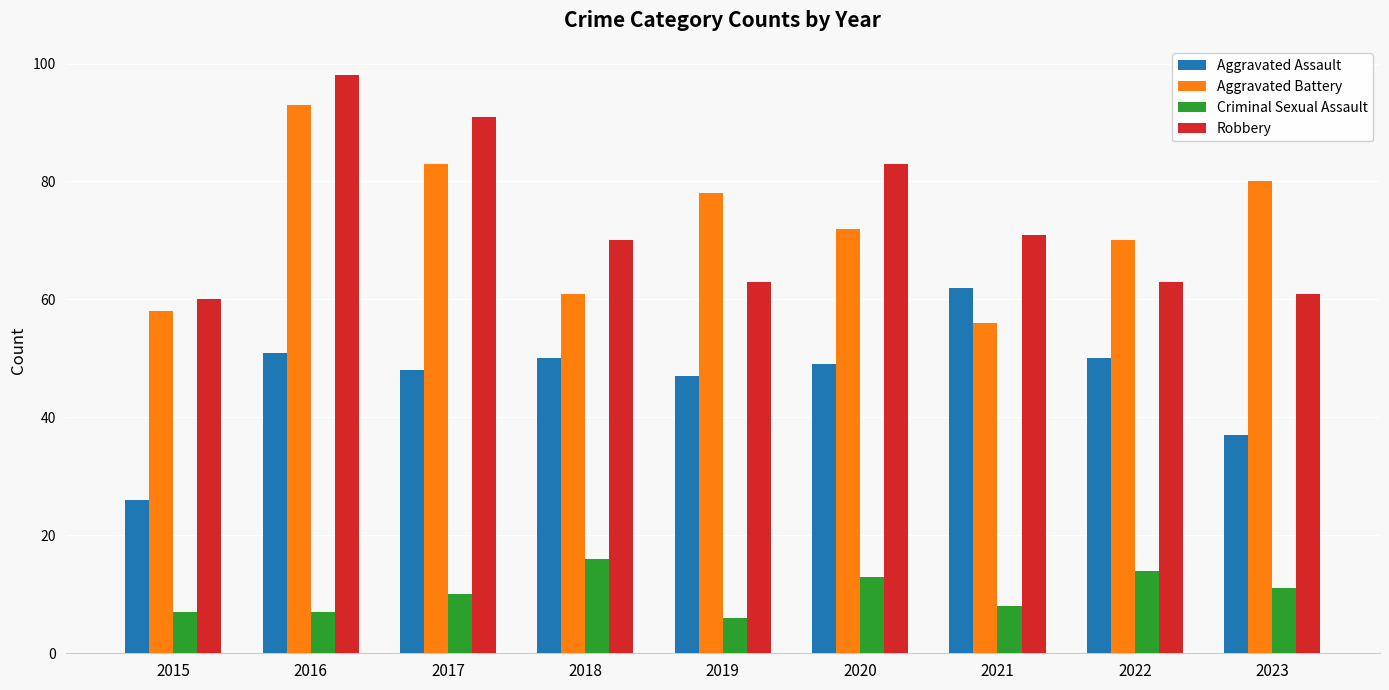

Reading left to right, transcribe all the data shown in this chart.

Aggravated Assault: 26	51	48	50	47	49	62	50	37
Aggravated Battery: 58	93	83	61	78	72	56	70	80
Criminal Sexual Assault: 7	7	10	16	6	13	8	14	11
Robbery: 60	98	91	70	63	83	71	63	61